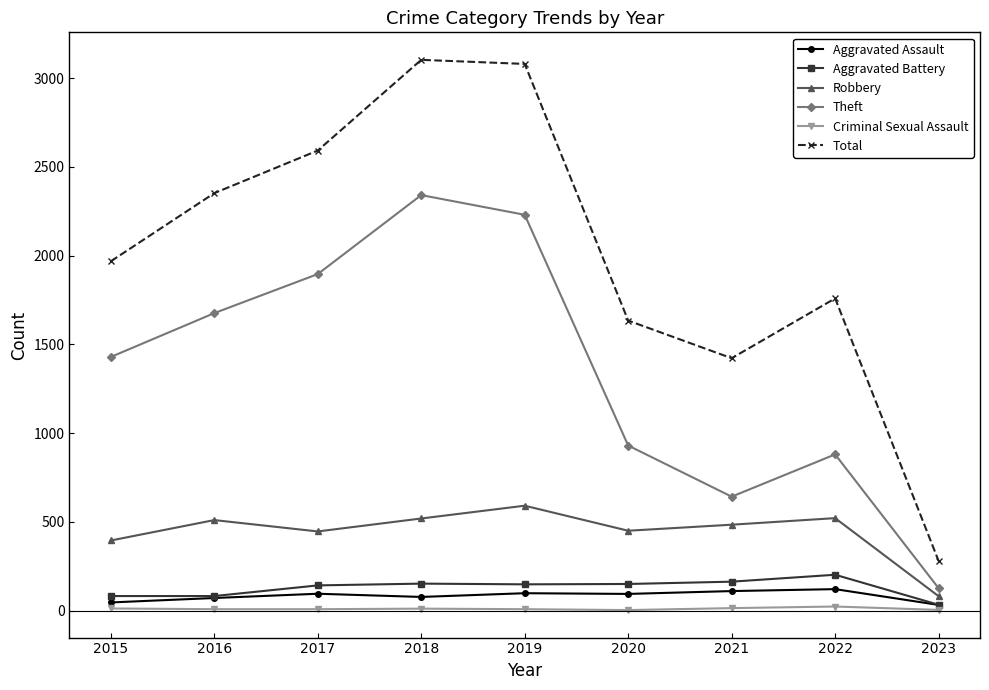

What is the approximate value of Aggravated Battery at 2021, to the nearest 5?

165